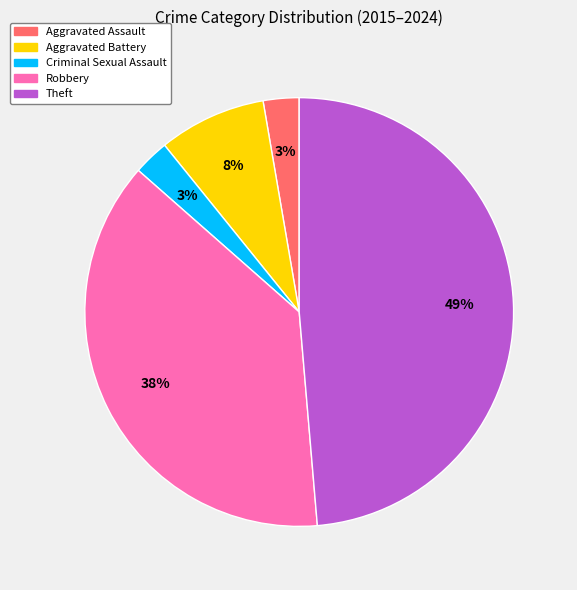

Which category has the biggest portion of the pie?

Theft